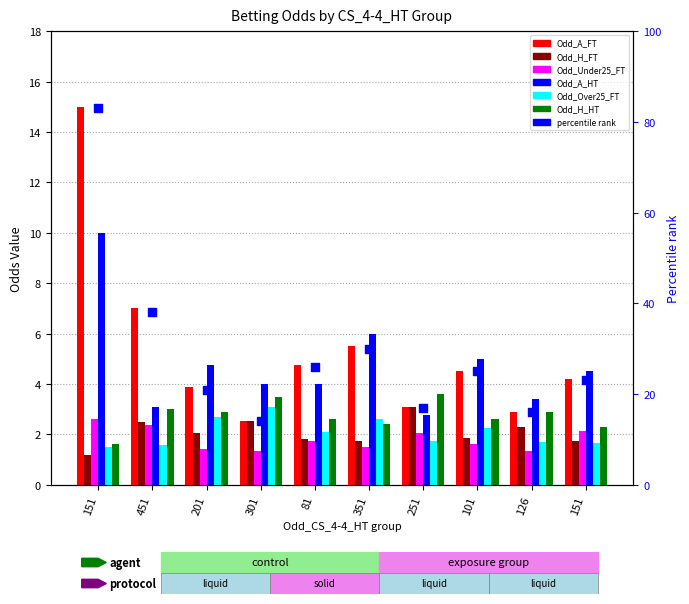

What is the total value across all series at 126?

14.5